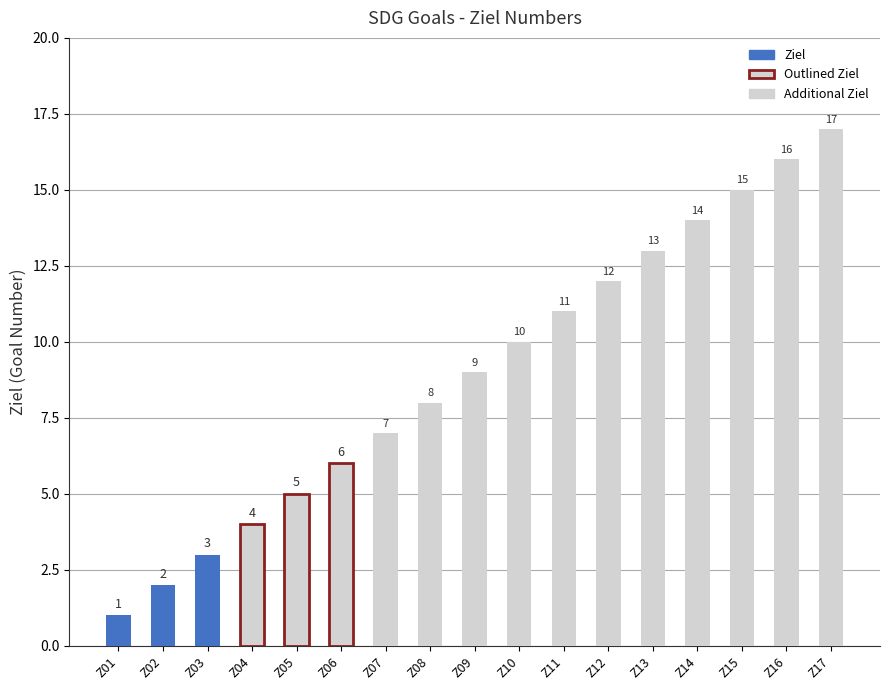

Which label corresponds to the smallest value in the chart?

Z01